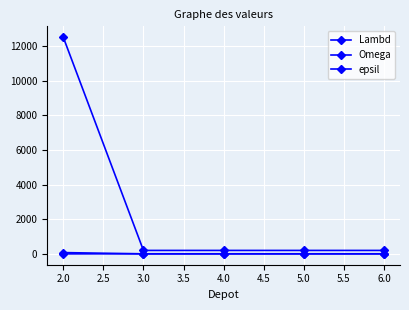

Is this an area chart (filled region under the line)?

No